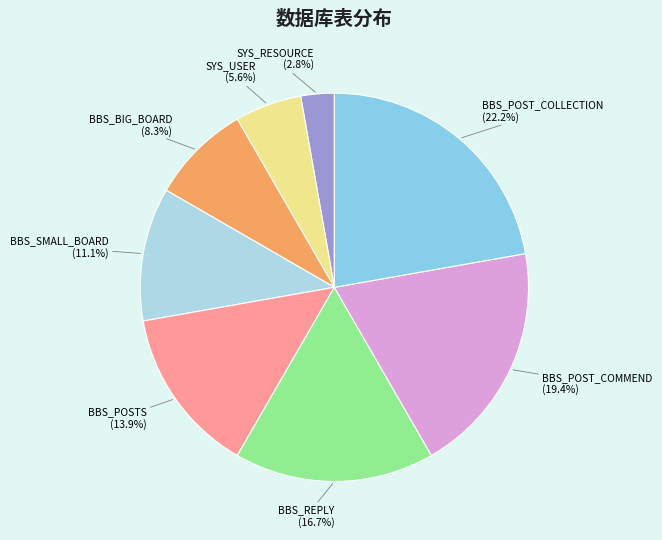

True or false: BBS_POSTS accounts for 29% of the total.

False